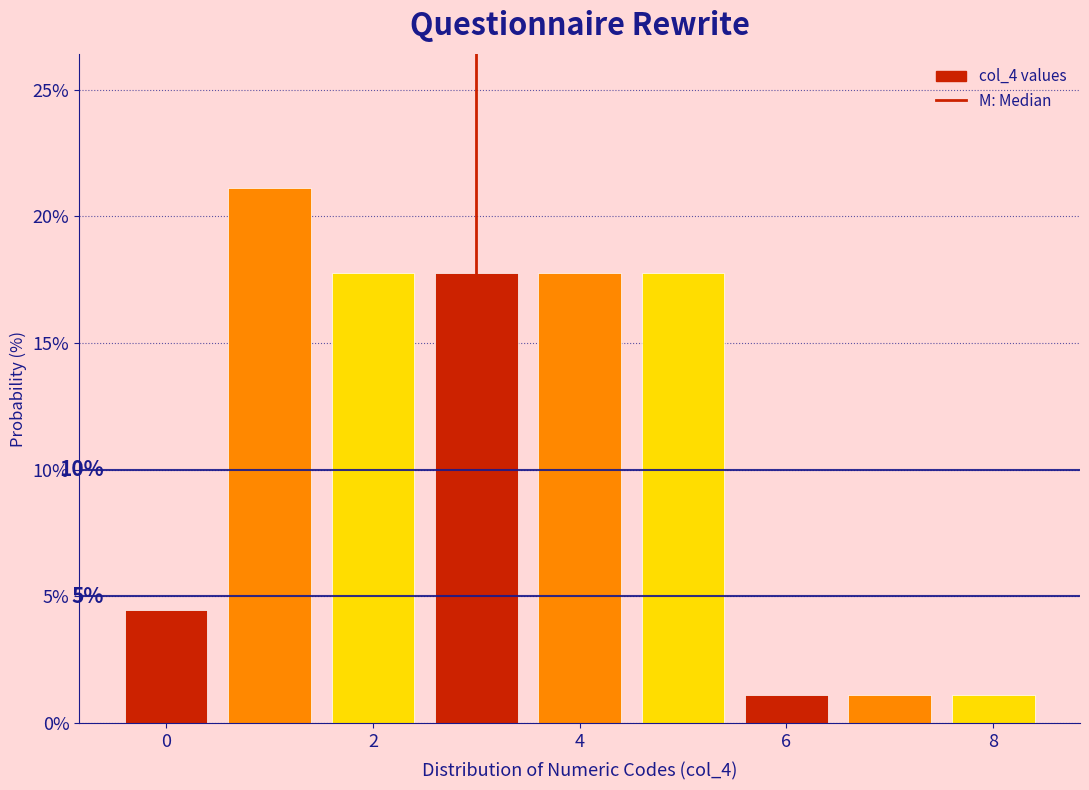

Over which range of the x-axis is the bar tallest?

0.5 to 1.5